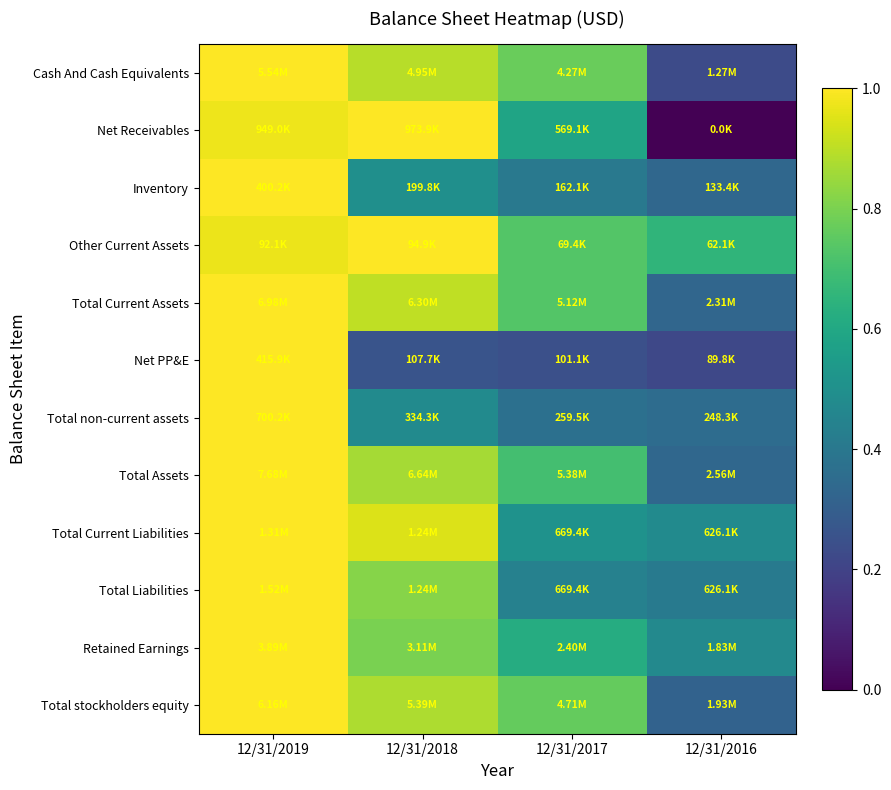

At which category is the sum across all series the highest?

12/31/2019